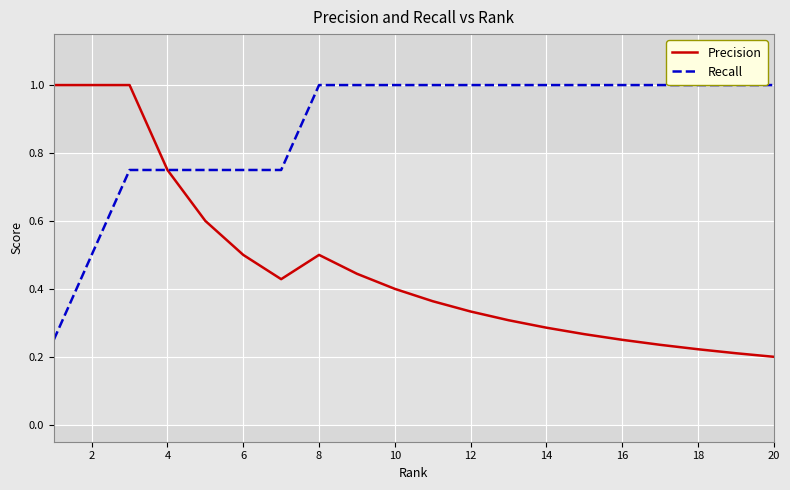

Reading right to left, extract all data points from this chart.

Precision: 0.2	0.2	0.2	0.2	0.2	0.3	0.3	0.3	0.3	0.4	0.4	0.4	0.5	0.4	0.5	0.6	0.8	1.0	1.0	1.0
Recall: 1.0	1.0	1.0	1.0	1.0	1.0	1.0	1.0	1.0	1.0	1.0	1.0	1.0	0.8	0.8	0.8	0.8	0.8	0.5	0.2